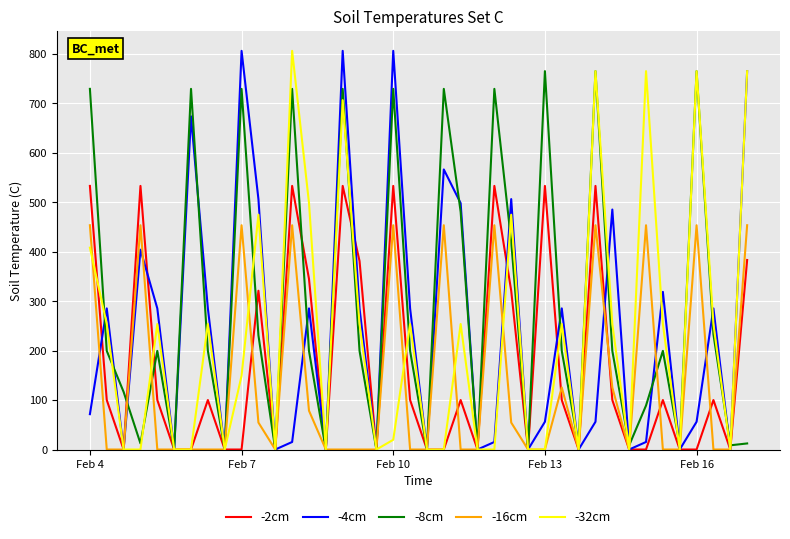

What is the difference between the maximum and minimum values in the -2cm series?

533.0